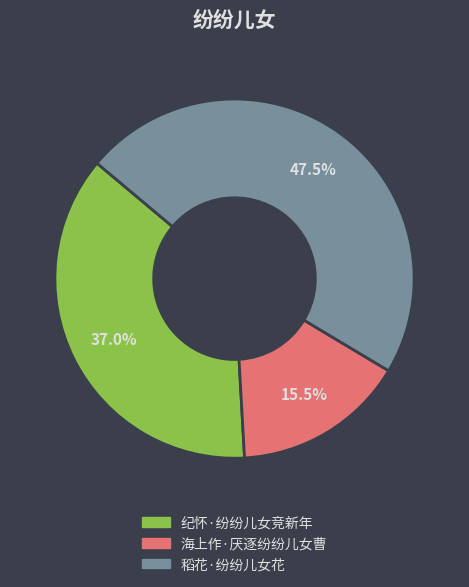

Count the number of slices in the pie.

3